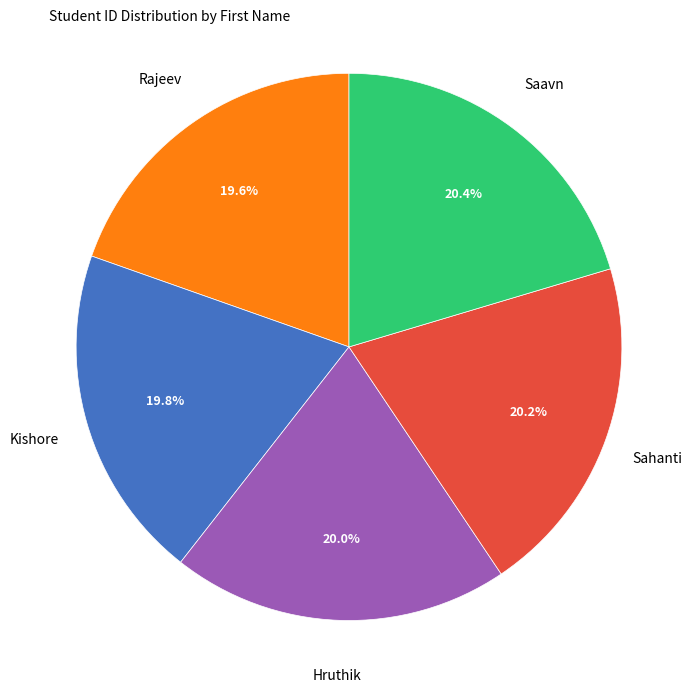

The Sahanti slice represents 28% of the pie. True or false?

False